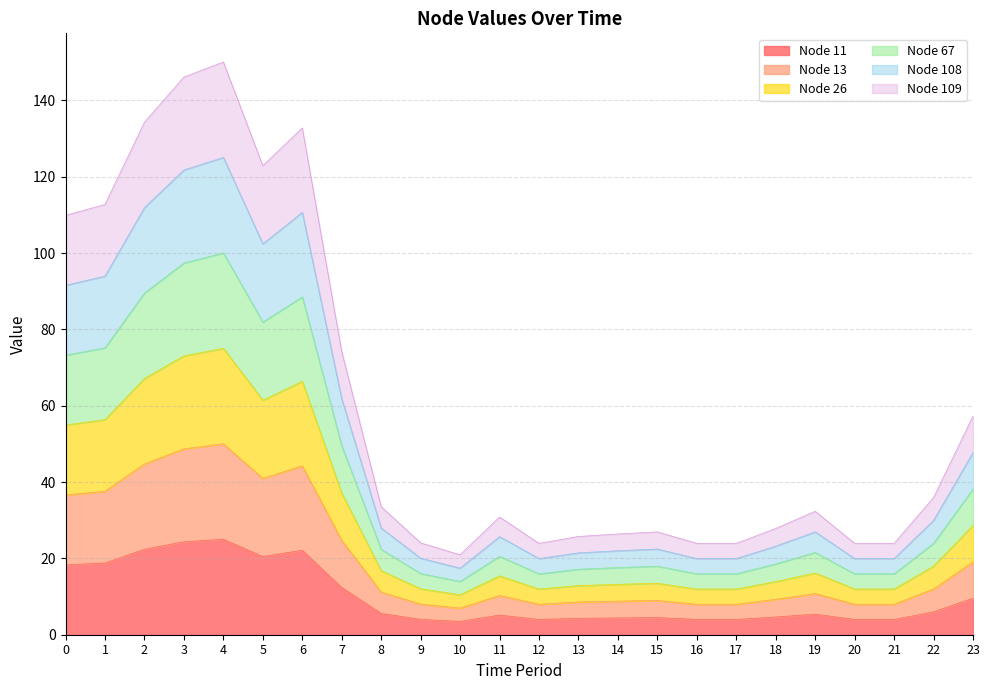

Which series has the largest total across all categories?

Node 108